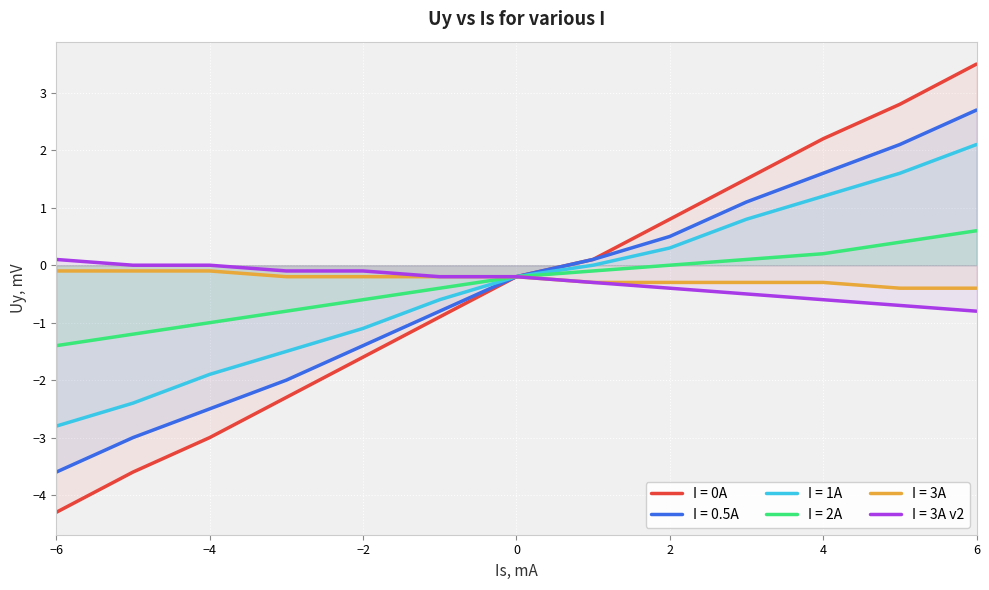

What is the highest value of the I = 2A series?

0.6